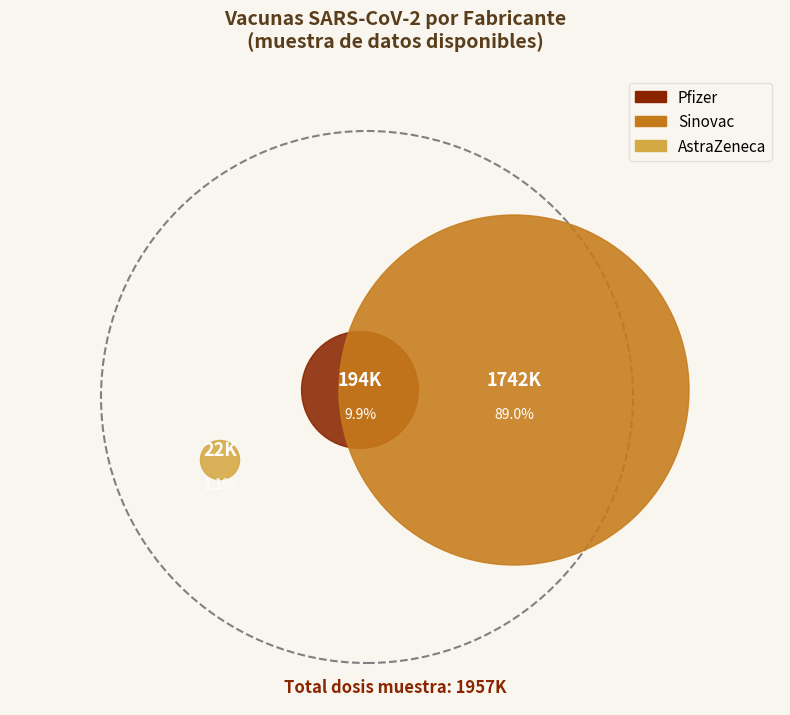

The Campaña SARS-CoV-2 (Sinovac) slice represents 1% of the pie. True or false?

False